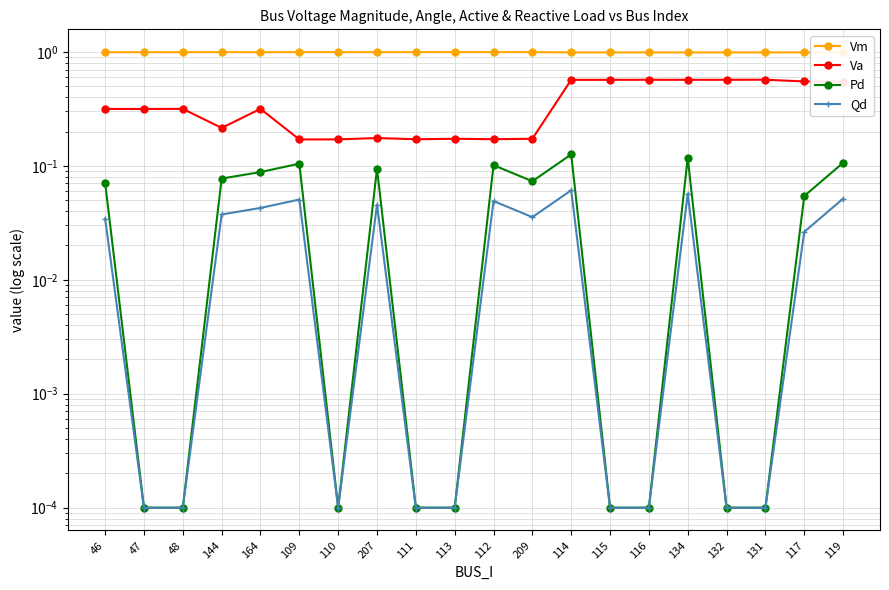

Which category has the highest value in the Pd series?

114